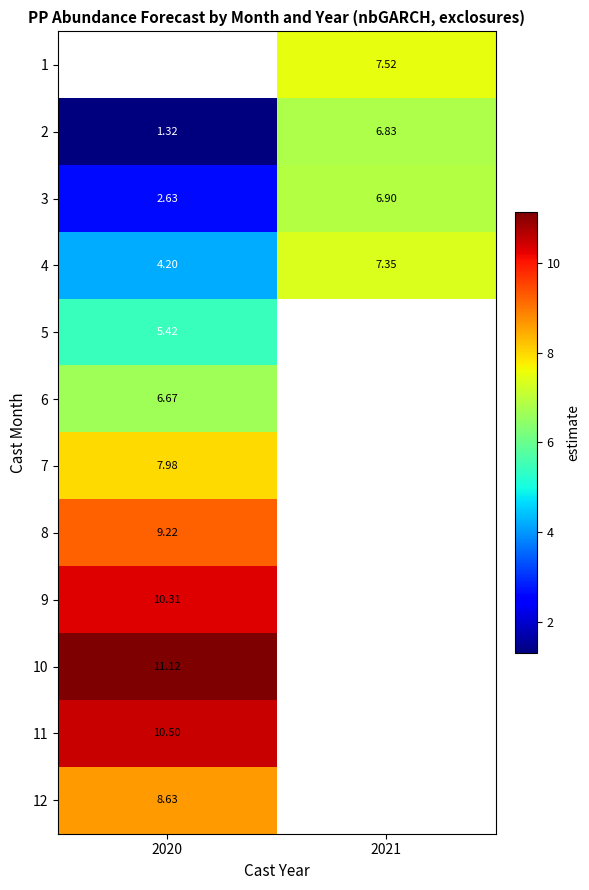

Between 2020 and 2021, which is larger?

2021